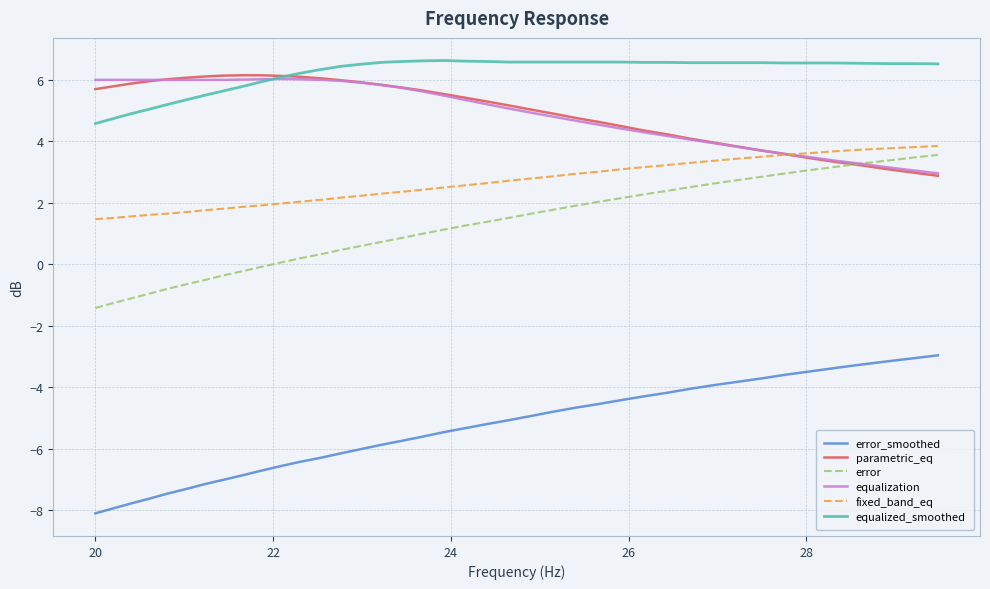

Which series has the largest range (max minus min)?

error_smoothed